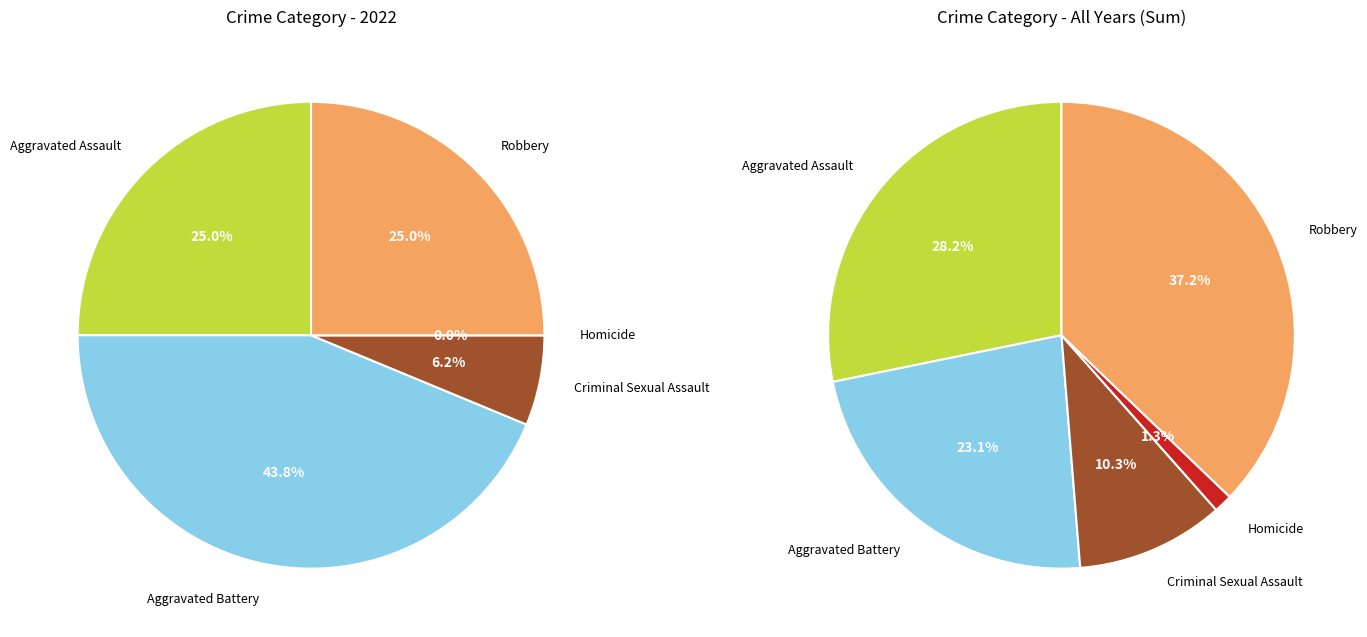

Does Homicide represent more than half of the total?

No